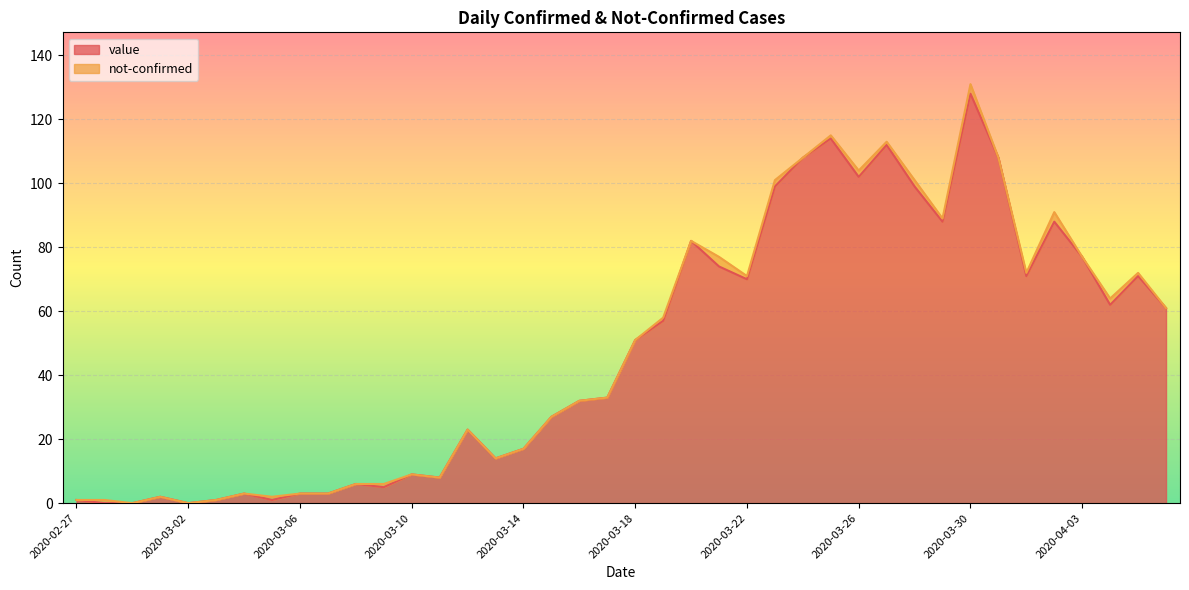

Reading right to left, list all the values displayed in this chart.

61	71	62	77	88	71	108	128	88	99	112	102	114	108	99	70	74	82	57	51	33	32	27	17	14	23	8	9	5	6	3	3	1	3	1	0	2	0	0	1